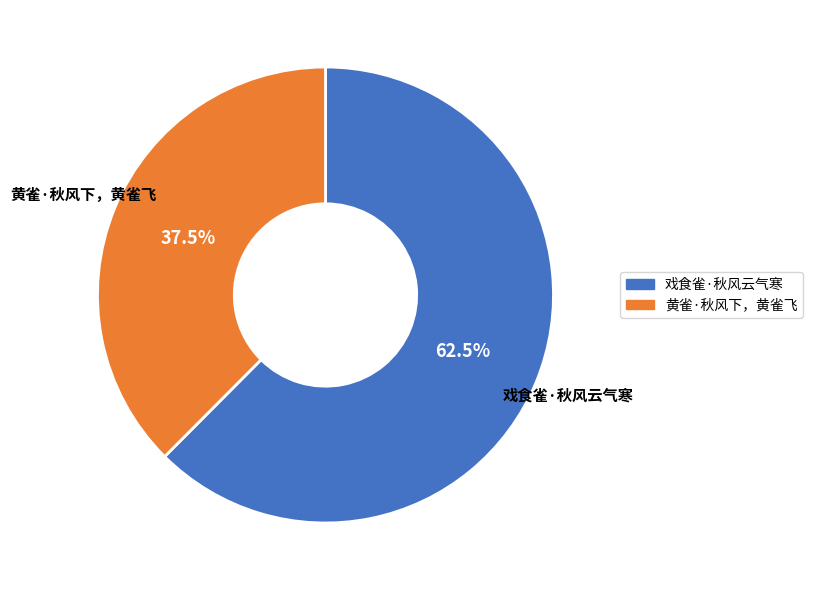

What is the ratio of the value at 黄雀·秋风下，黄雀飞 to the value at 戏食雀·秋风云气寒?

0.6